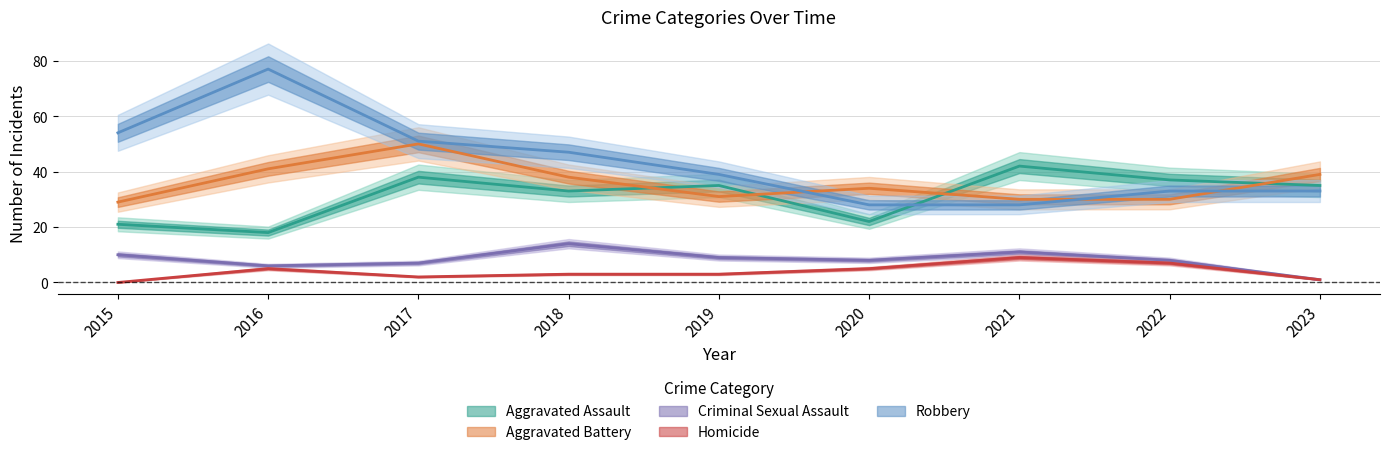

Reading left to right, extract all data points from this chart.

Aggravated Assault: 21	18	38	33	35	22	42	37	35
Aggravated Battery: 29	41	50	38	31	34	30	30	39
Criminal Sexual Assault: 10	6	7	14	9	8	11	8	1
Homicide: 0	5	2	3	3	5	9	7	1
Robbery: 54	77	51	47	39	28	28	33	33